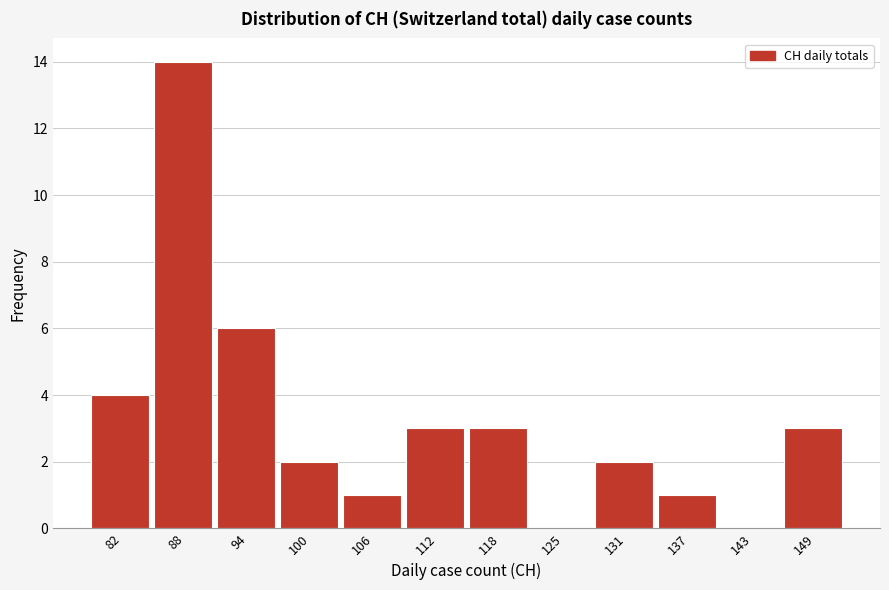

Reading left to right, extract all data points from this chart.

82=4	88=14	94=6	100=2	106=1	112=3	118=3	125=0	131=2	137=1	143=0	149=3